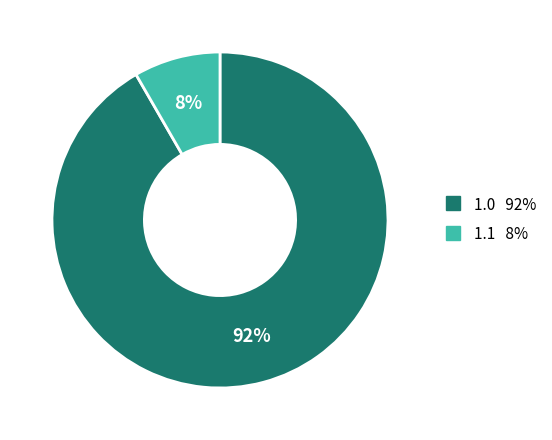

To the nearest percent, what is the average slice percentage?

50%